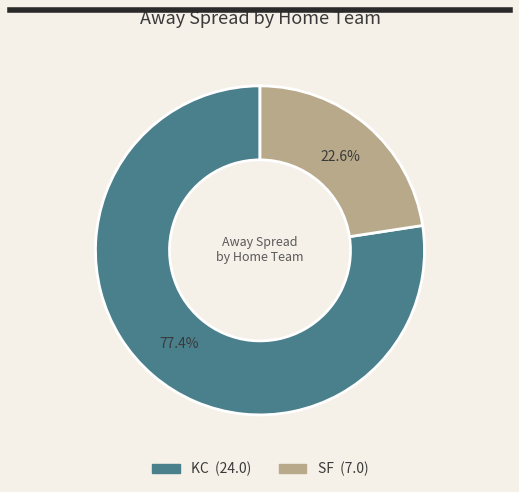

Count the number of slices in the pie.

2